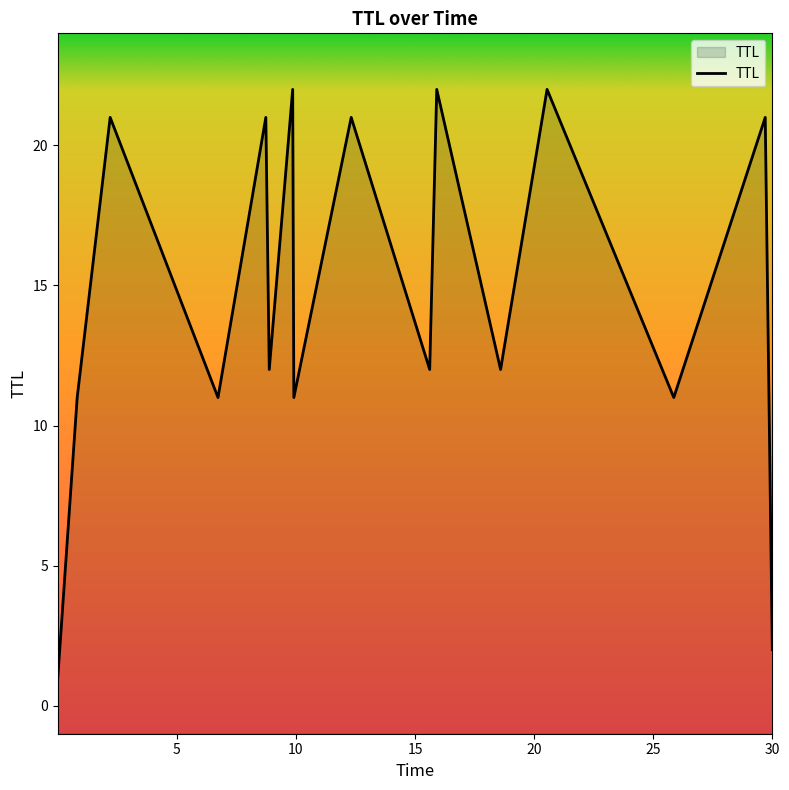

What is the value of the 14th point from the left?

11